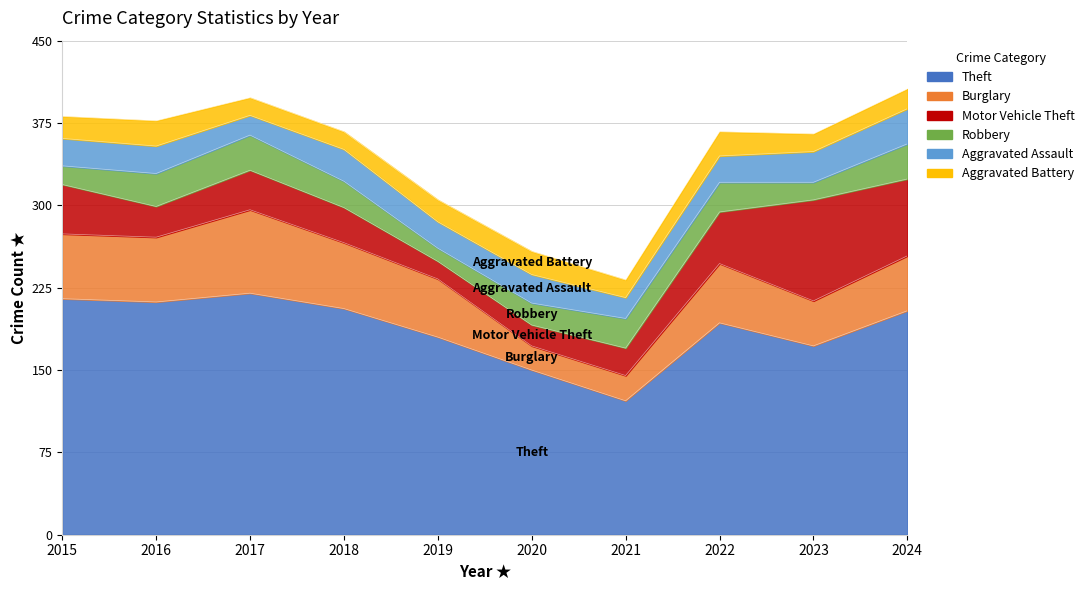

The Theft series shows 46 at 2023. True or false?

False